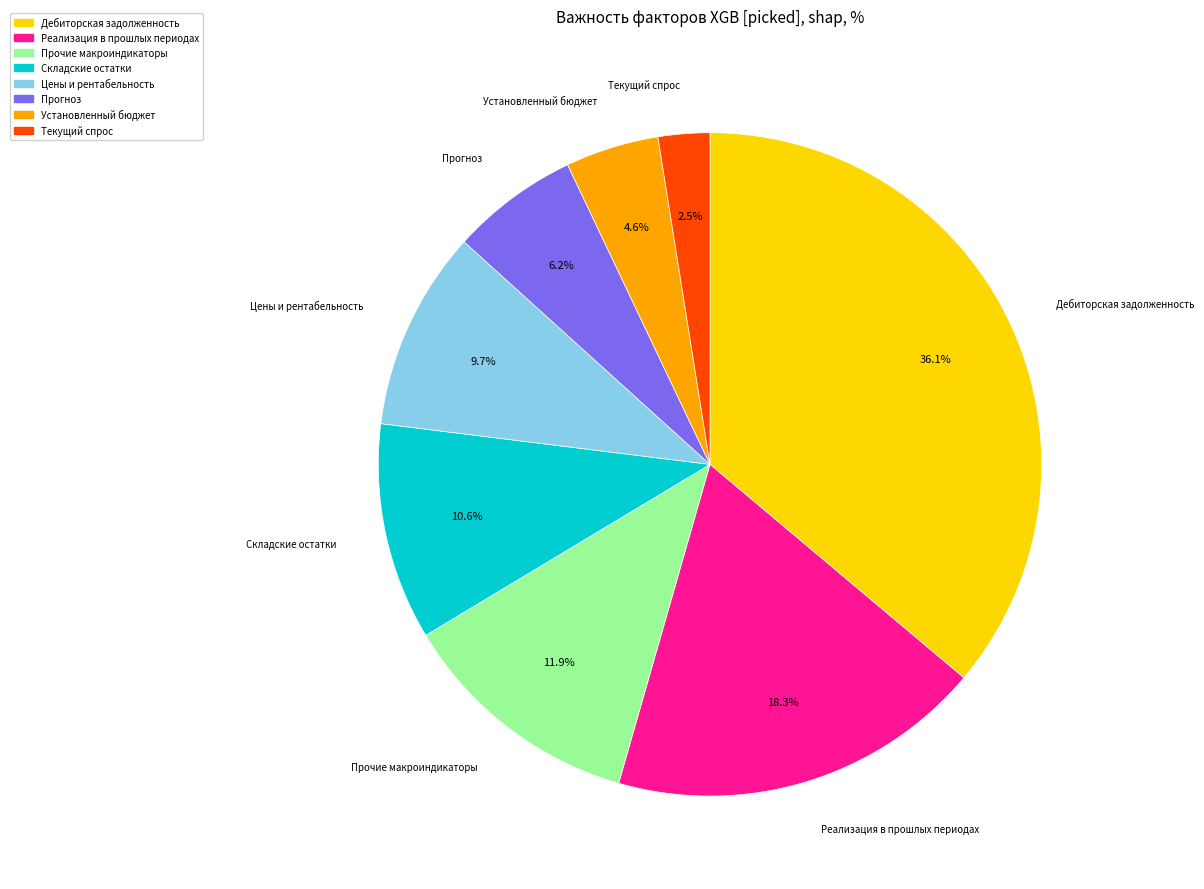

To the nearest percent, what is the average slice percentage?

12%